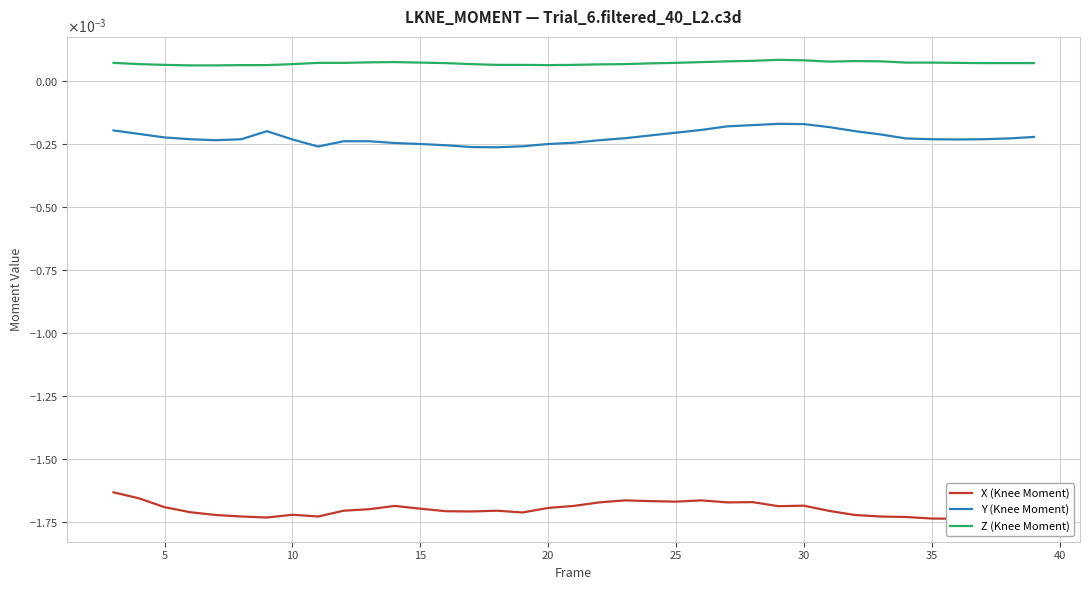

True or false: Z (Knee Moment) has a value of 0.0 at 19.

False